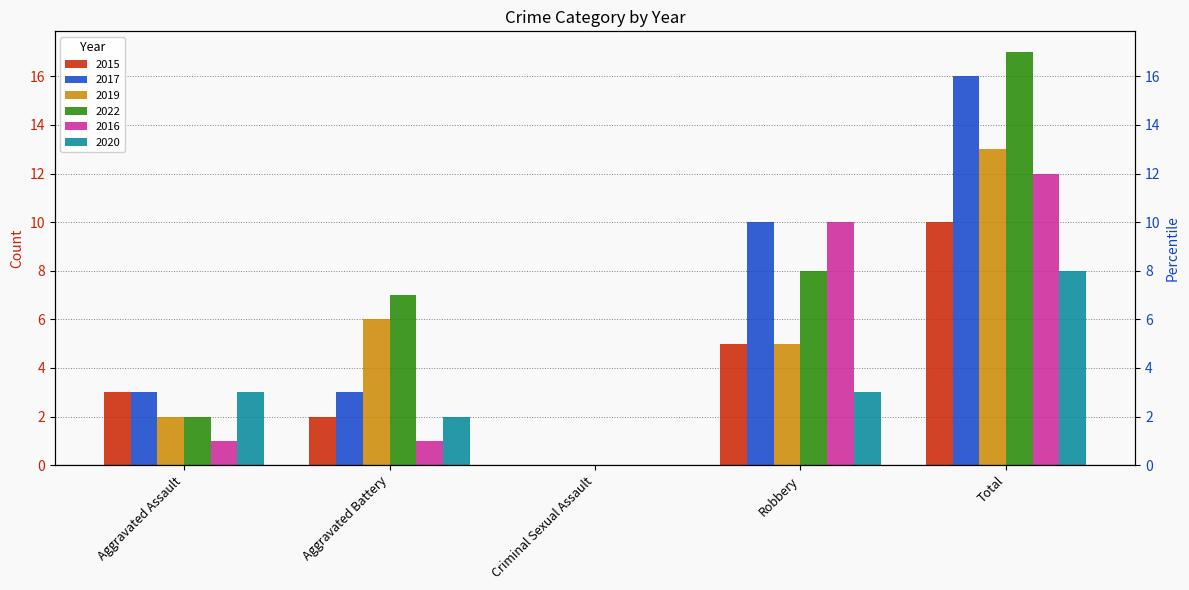

List the labels in order of 2022 value, largest first.

Total, Robbery, Aggravated Battery, Aggravated Assault, Criminal Sexual Assault